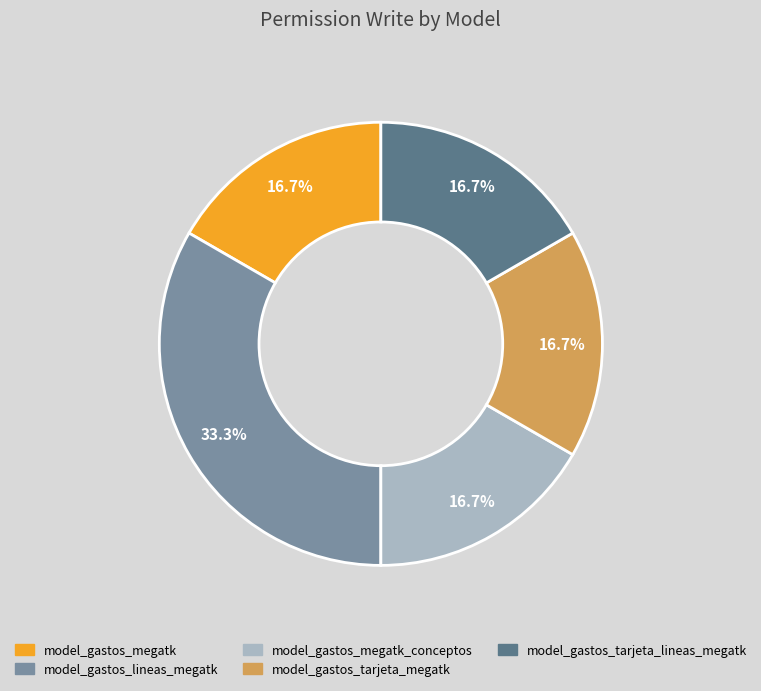

Which has a higher value, model_gastos_lineas_megatk or model_gastos_megatk?

model_gastos_lineas_megatk